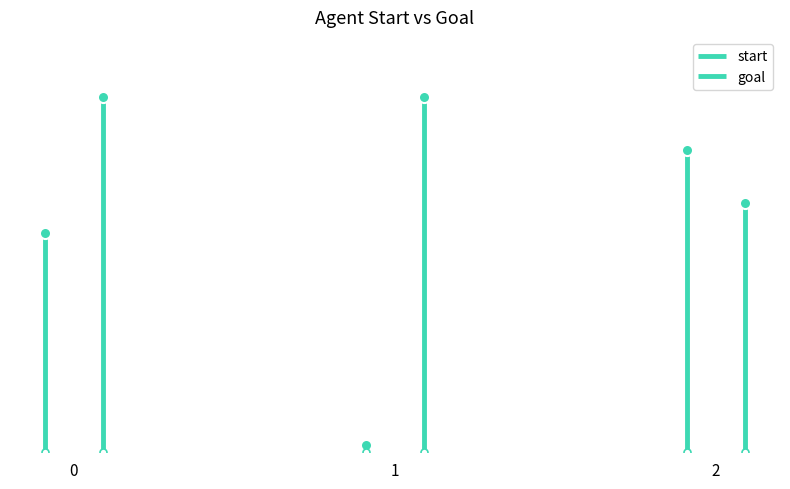

What is the value of the goal point at the 2nd from the left?

47